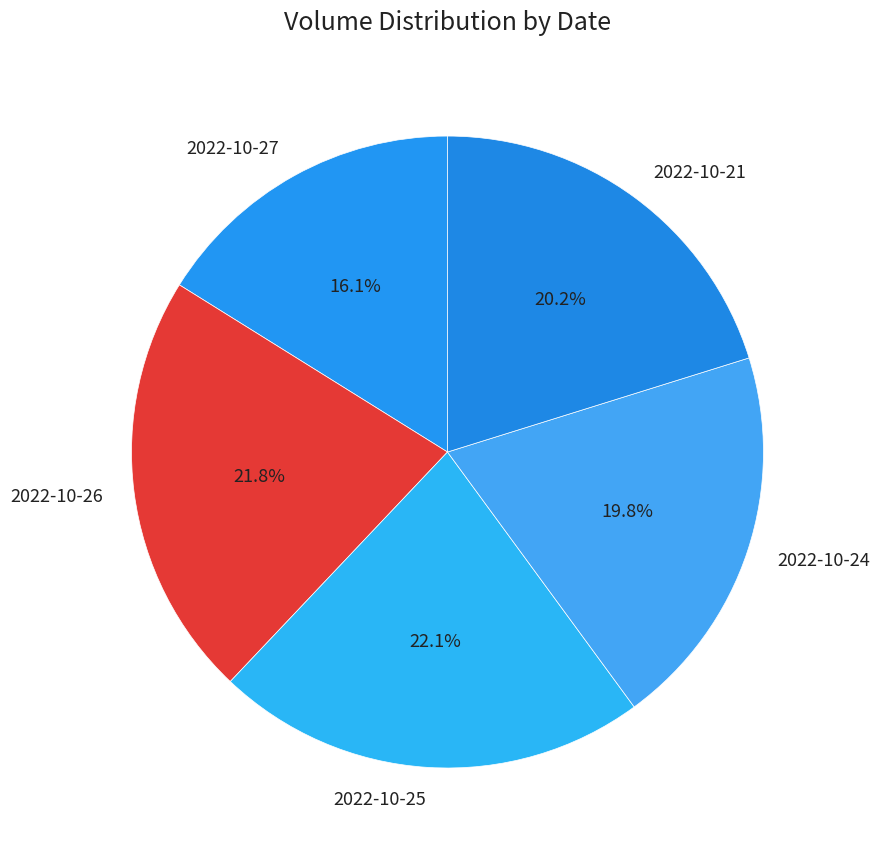

Is it true that 2022-10-24 is 20% of the pie?

True